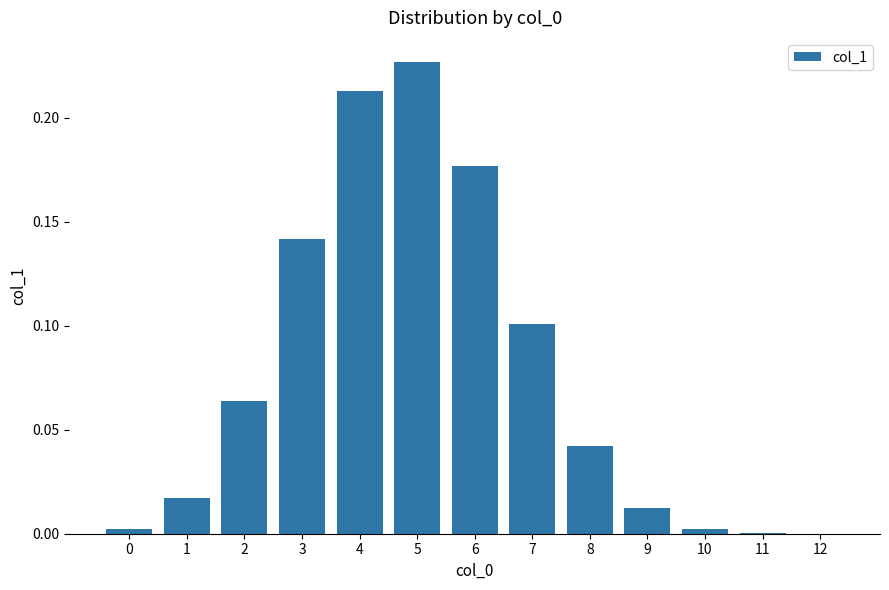

True or false: the data shows 0.4 at 4.

False